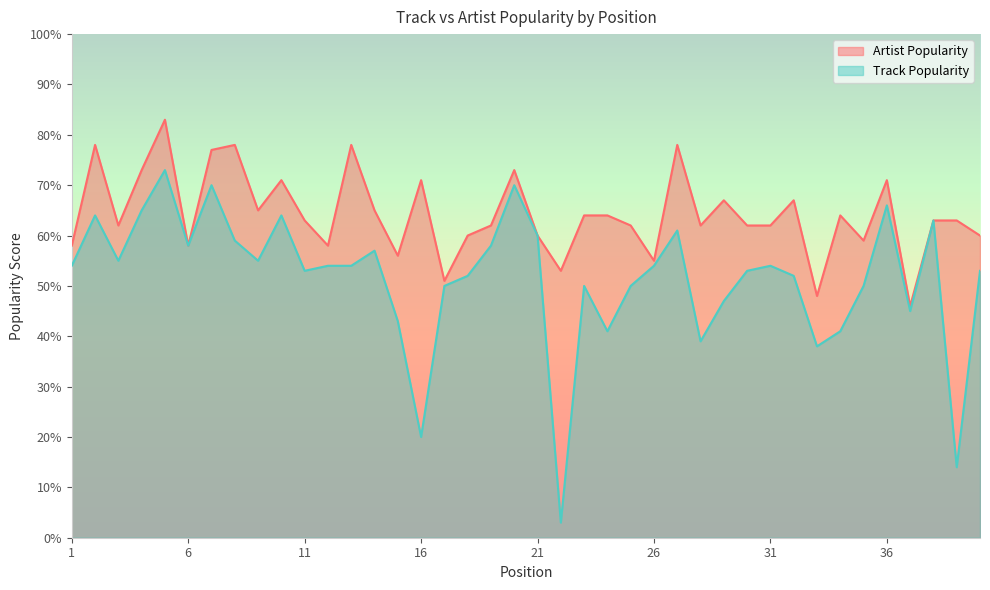

How many interior local peaks does the Artist Popularity series have?

12